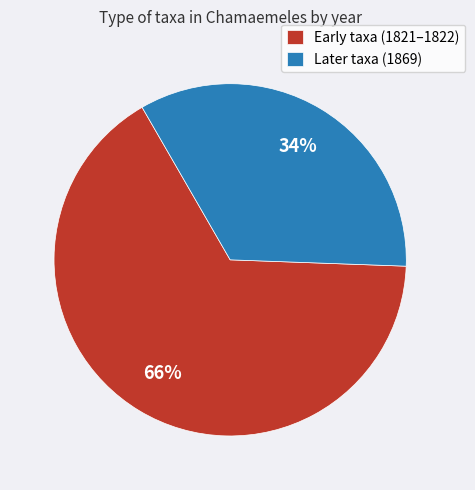

Which slice is the largest?

Early taxa (1821–1822)